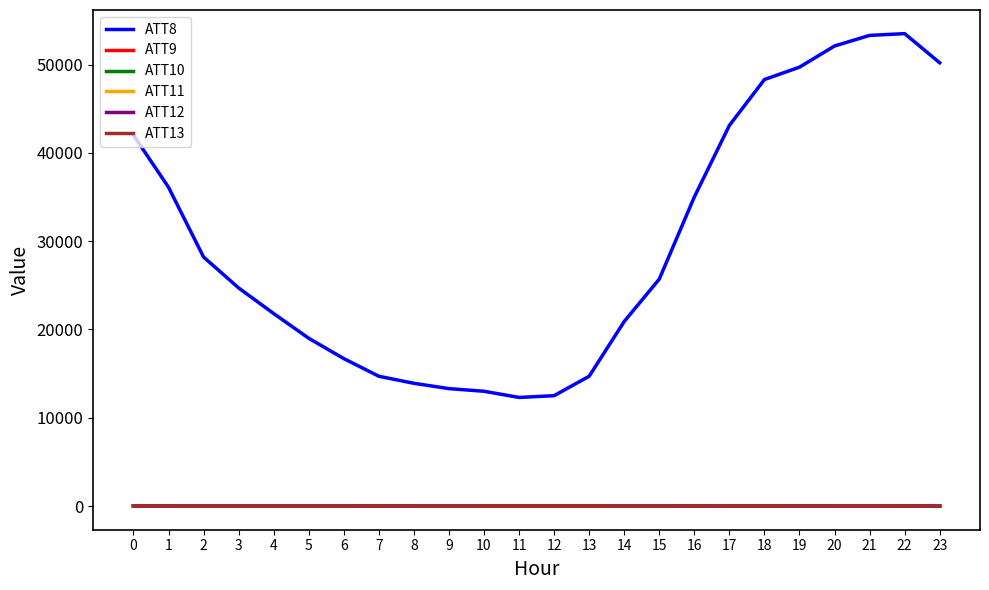

What is the total value across all series at 15?

25706.3